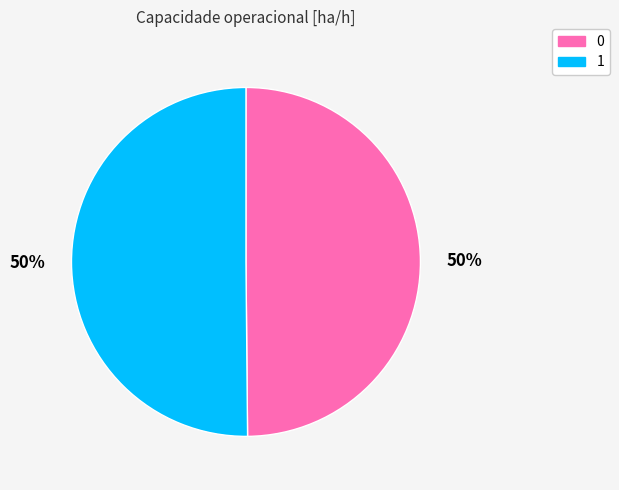

Is the sum of 0 and 1 greater than half?

Yes